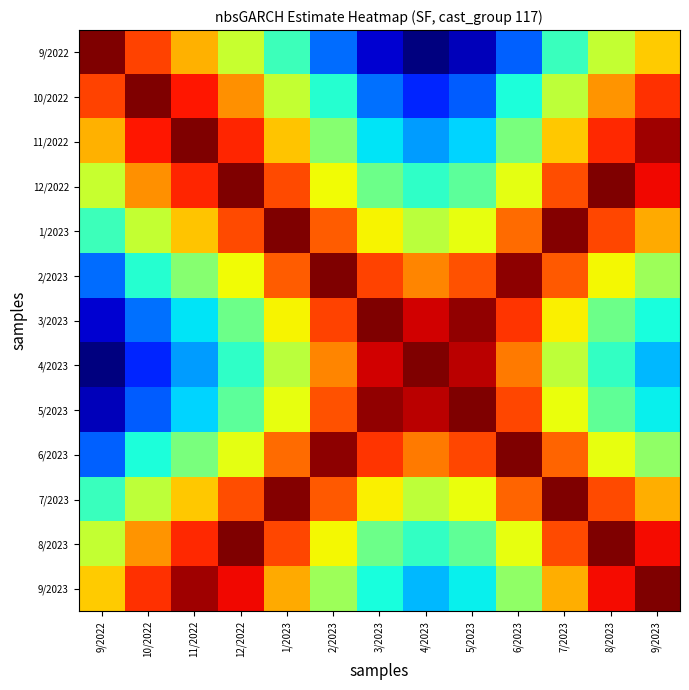

Between 1/2023 and 5/2023, which is larger?

1/2023